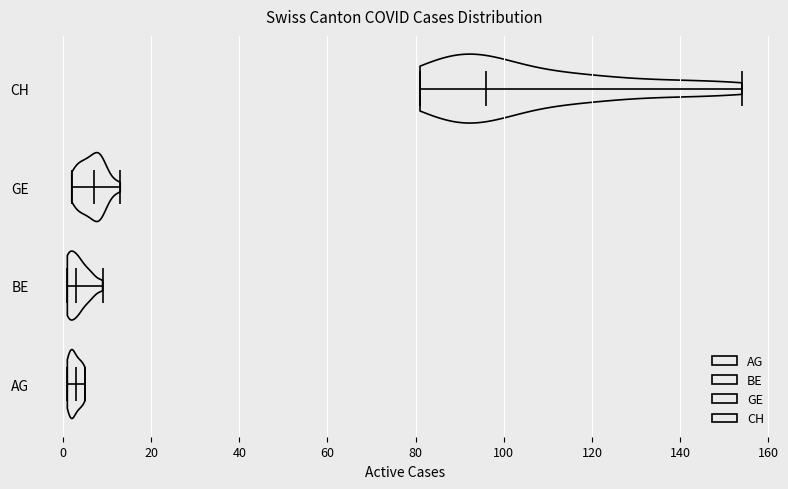

Reading bottom to top, read every violin against the x-axis: where its median line is, and the lowest and highest points it reaches. The values are not printed on the chart, so give them approximately, as read against the axis.

AG: median line 4, lowest point 2, highest point 6
BE: median line 4, lowest point 2, highest point 10
GE: median line 8, lowest point 2, highest point 14
CH: median line 96, lowest point 82, highest point 154